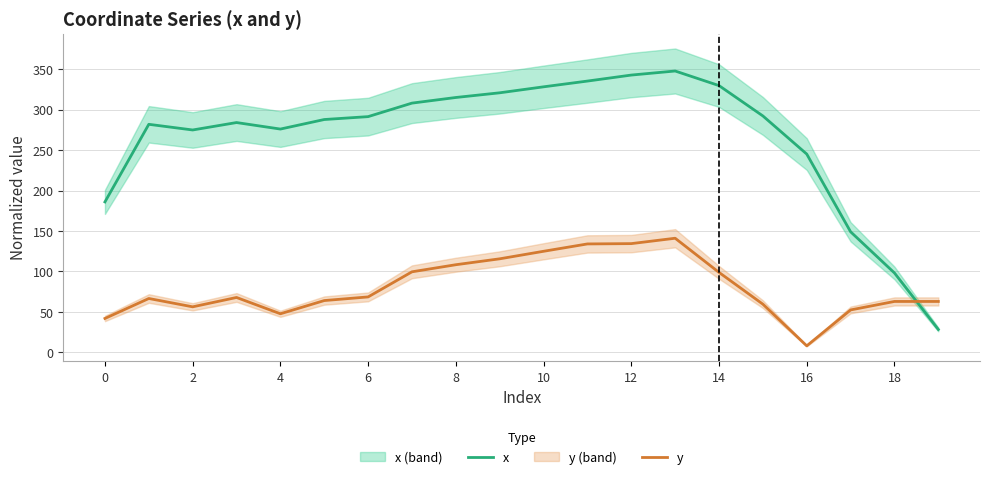

Rank the series by their maximum value, from highest to lowest.

x, y